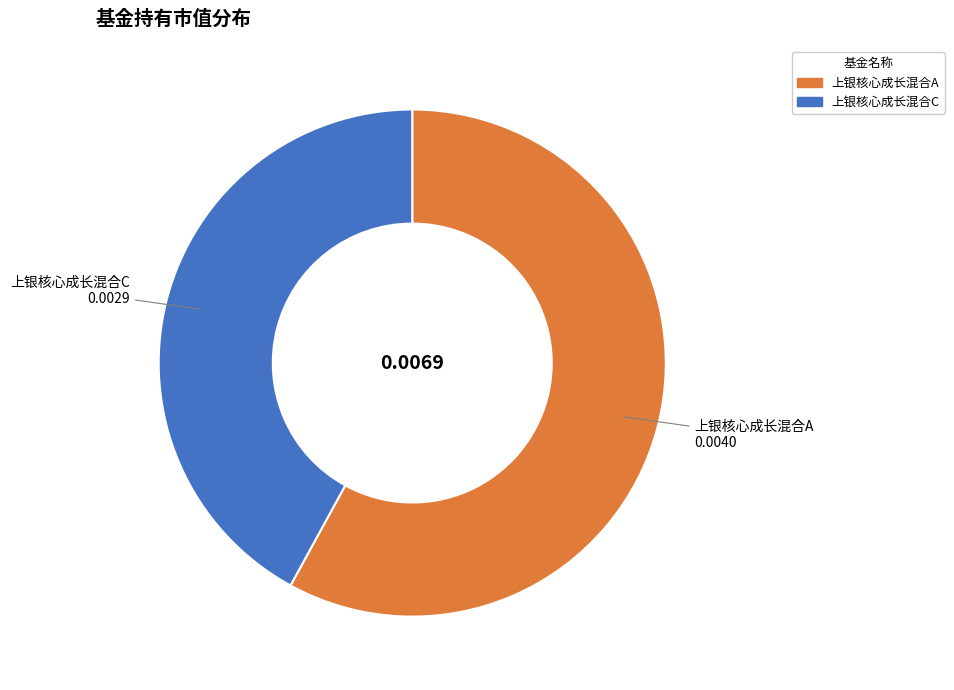

Is the sum of 上银核心成长混合A and 上银核心成长混合C greater than half?

Yes